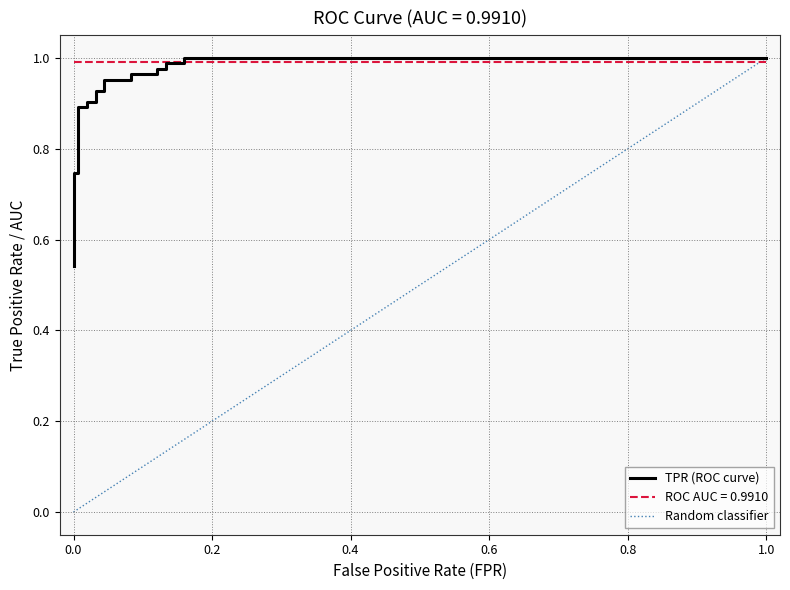

What is the value of the 4th point from the left?

0.7